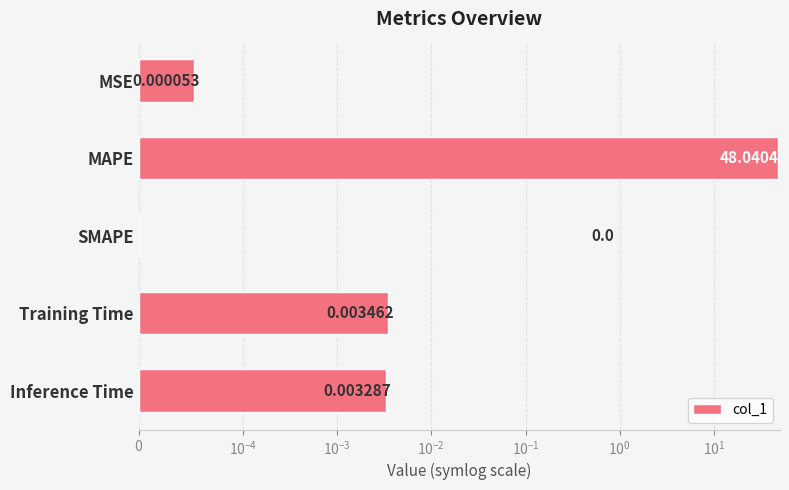

Which has a higher value, Training Time or MSE?

Training Time